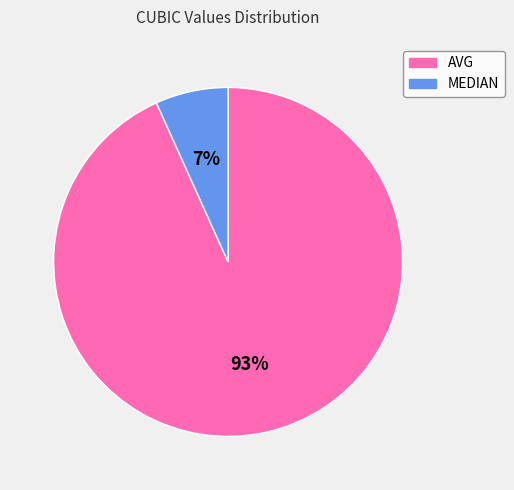

Rank the categories by value from highest to lowest.

AVG, MEDIAN